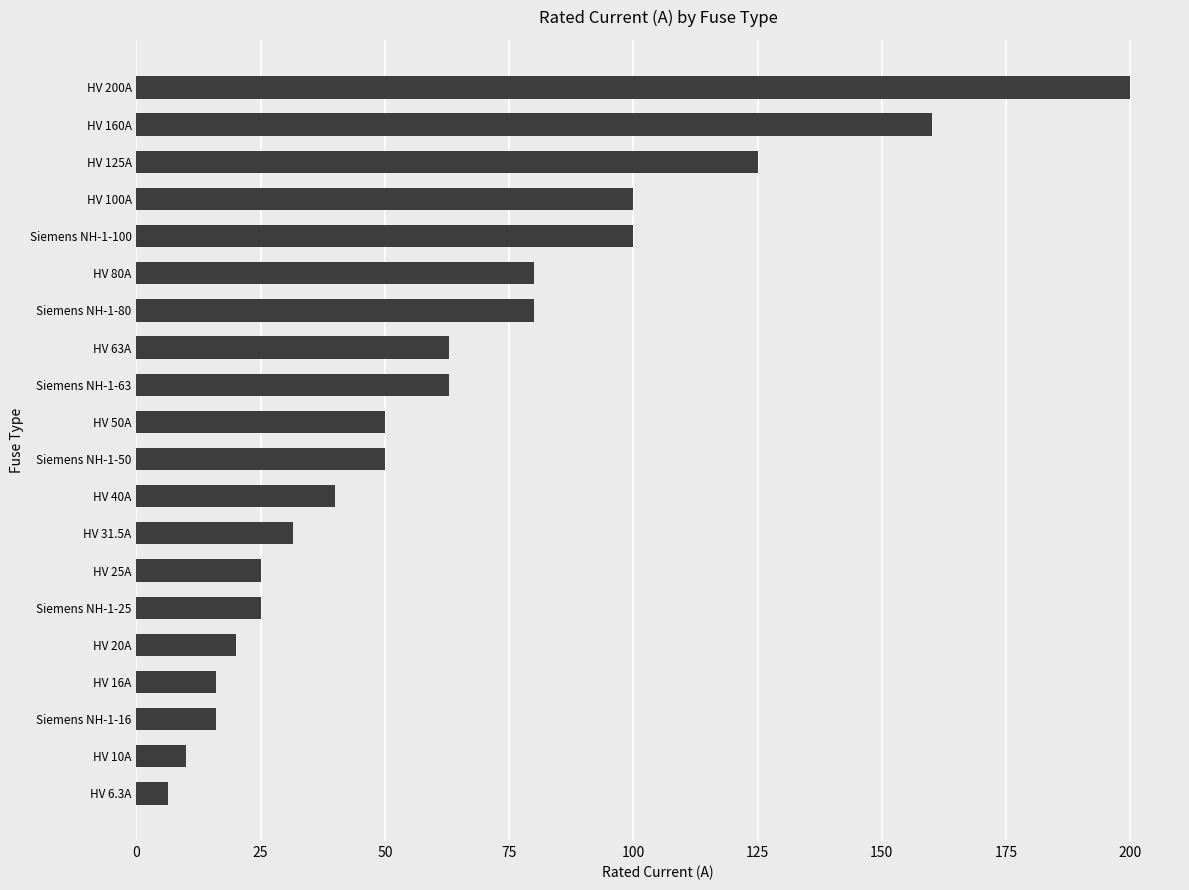

What is the sum of all values?

1260.8